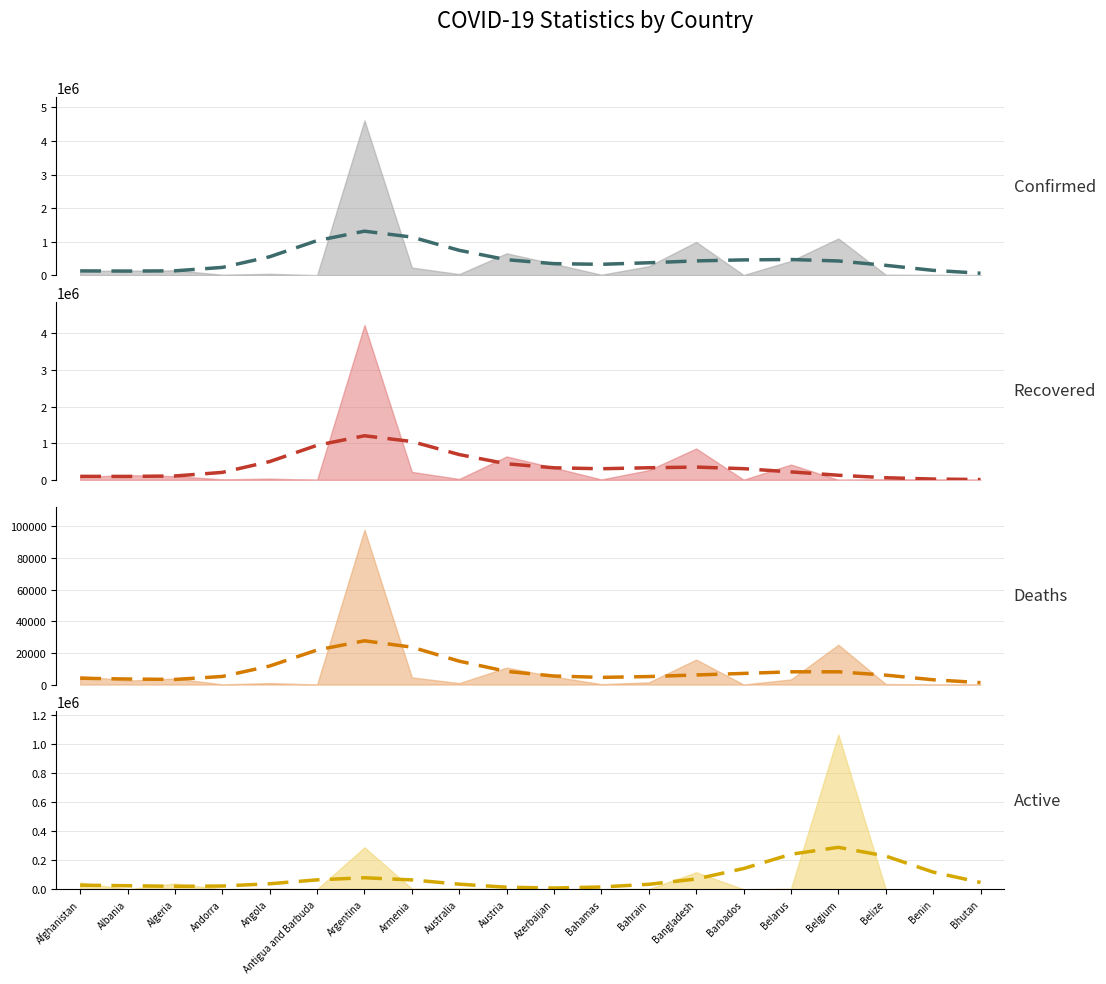

How many lines are shown in the chart?

4